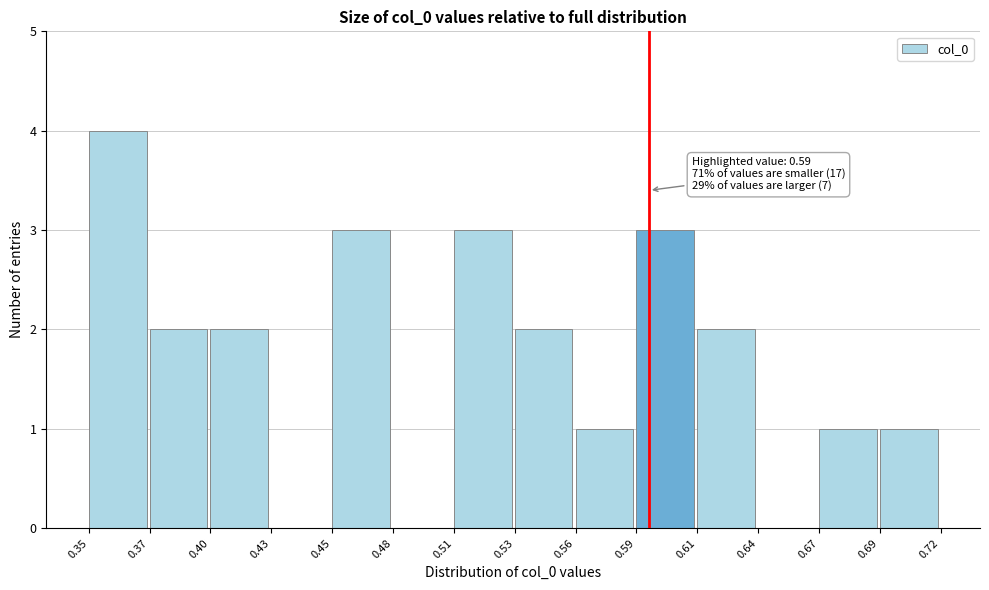

Reading left to right, what are all the values shown in this chart?

0.35=4	0.37=2	0.40=2	0.43=0	0.45=3	0.48=0	0.51=3	0.53=2	0.56=1	0.59=3	0.61=2	0.64=0	0.67=1	0.69=1